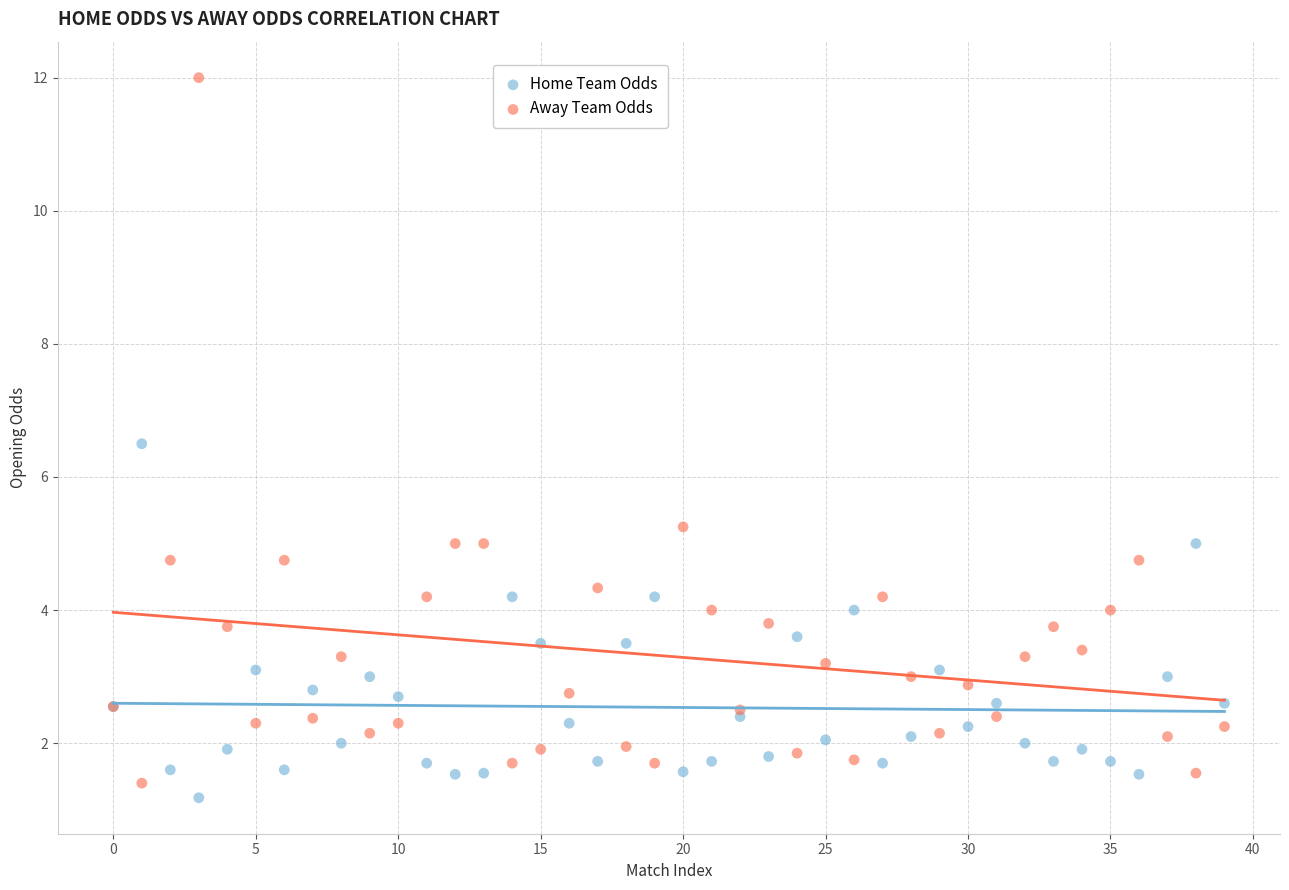

Which series has the largest Y range (max minus min)?

Away Team Odds